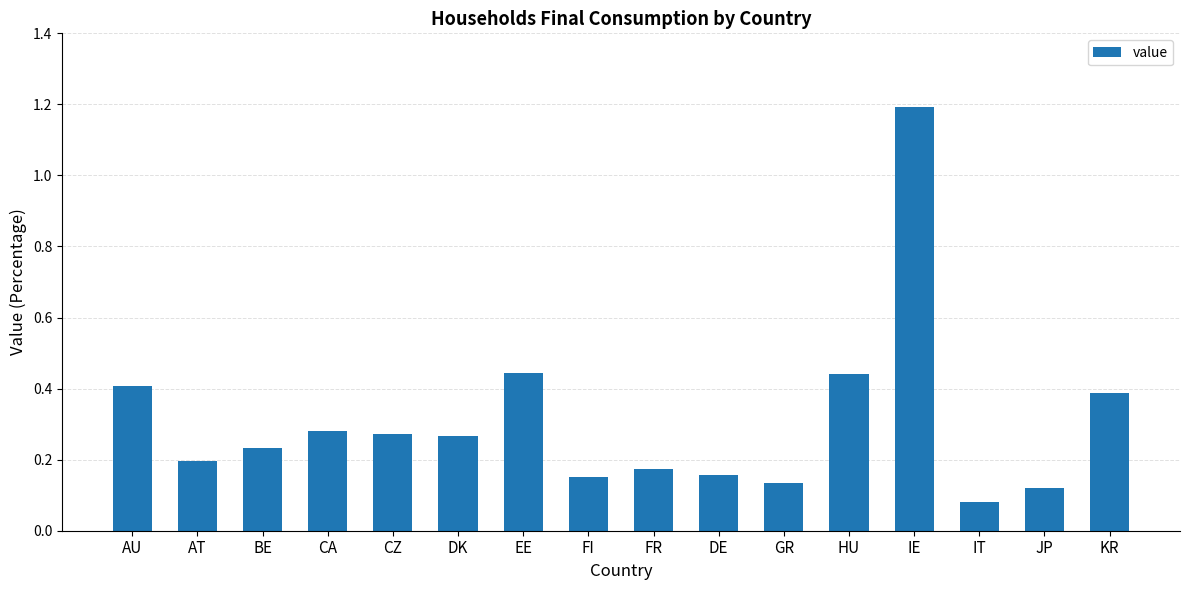

What is the label of the 16th bar from the right?

AU